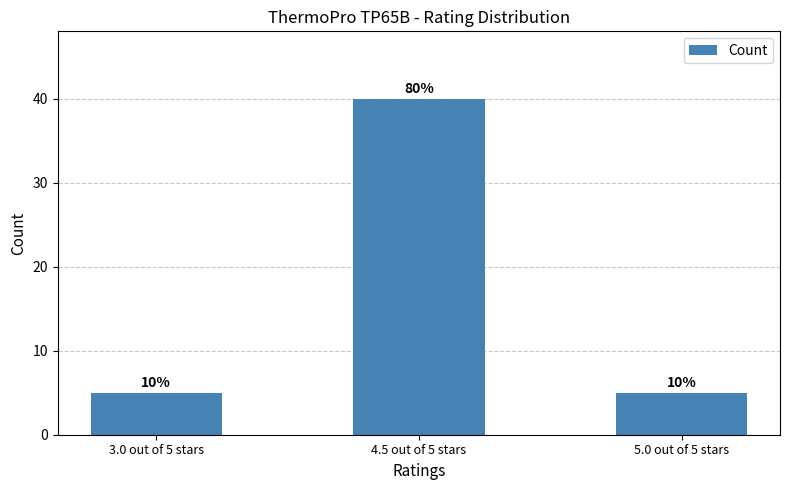

At which category does the chart reach its minimum across all series?

3.0 out of 5 stars